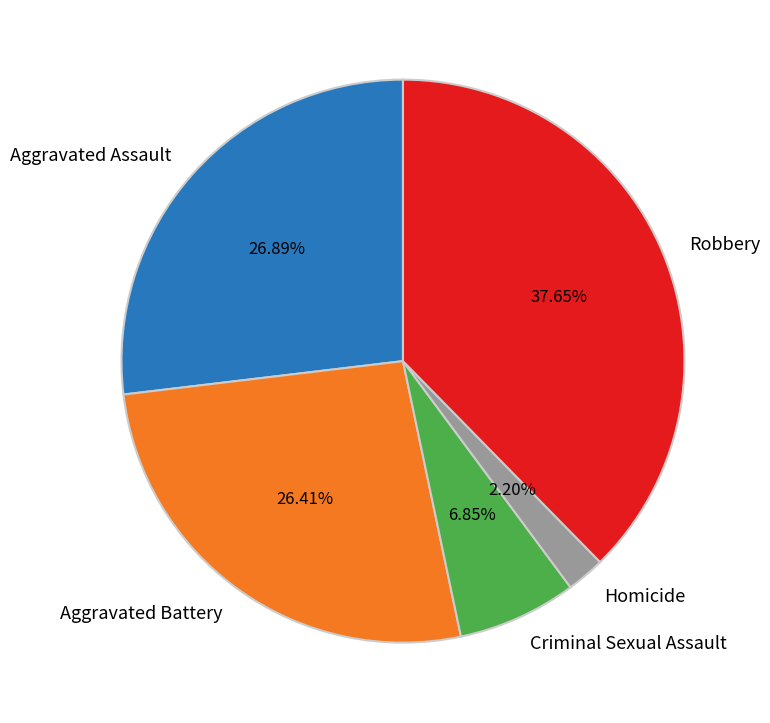

To the nearest percent, what percentage of the pie is Criminal Sexual Assault?

7%